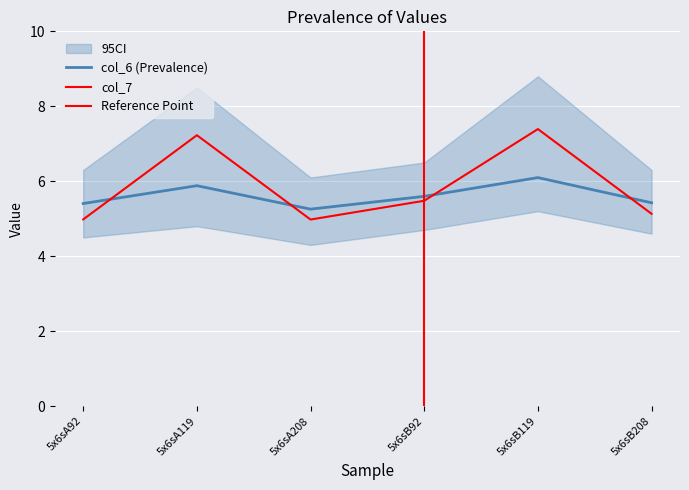

Reading left to right, list all the values displayed in this chart.

col_6: 5.4	5.9	5.3	5.6	6.1	5.4
col_7: 5.0	7.2	5.0	5.5	7.4	5.1